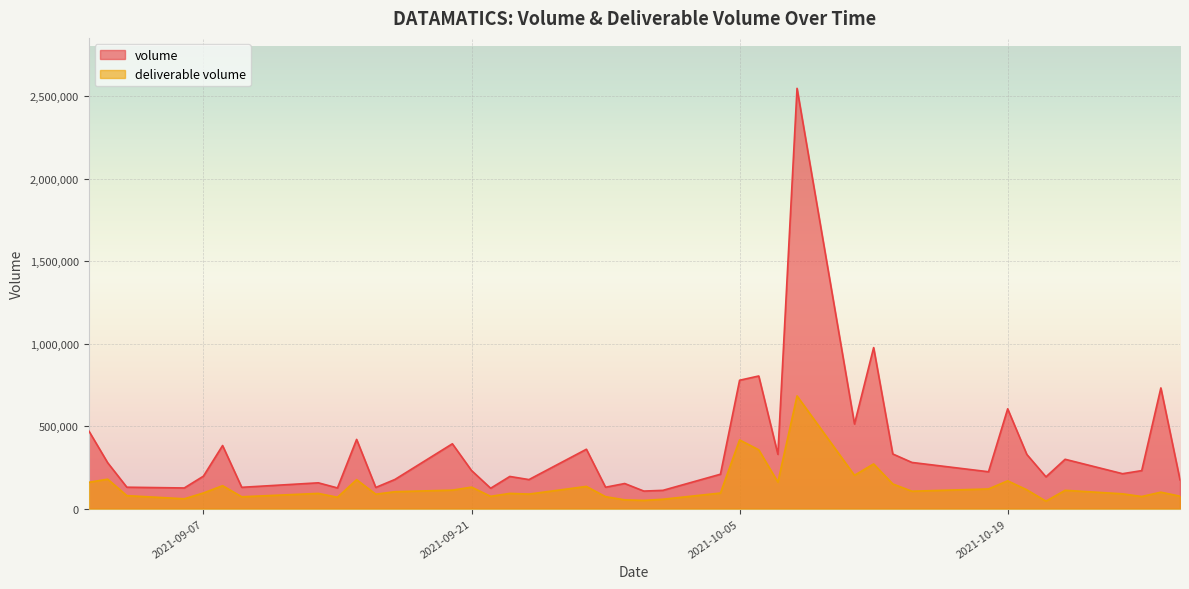

How many lines are shown in the chart?

2